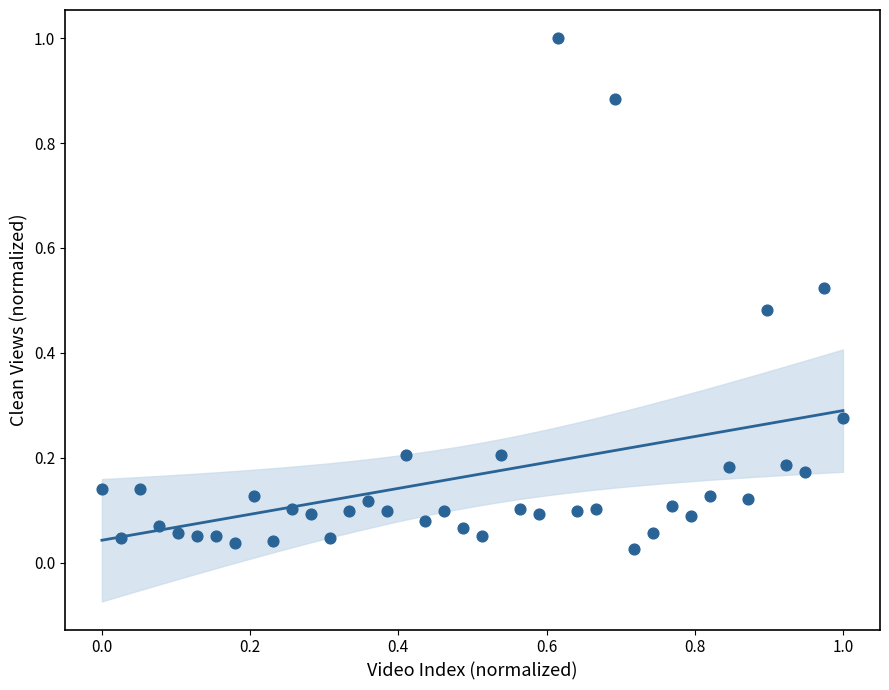

What is the range of X values (max minus min)?

1.0